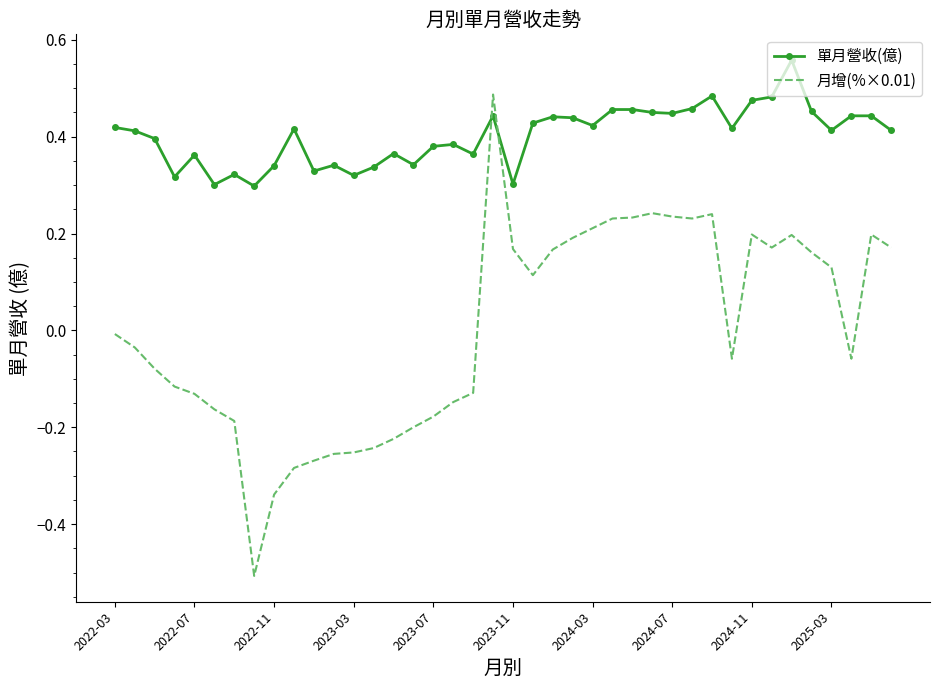

Which series has the largest total across all categories?

單月營收(億)